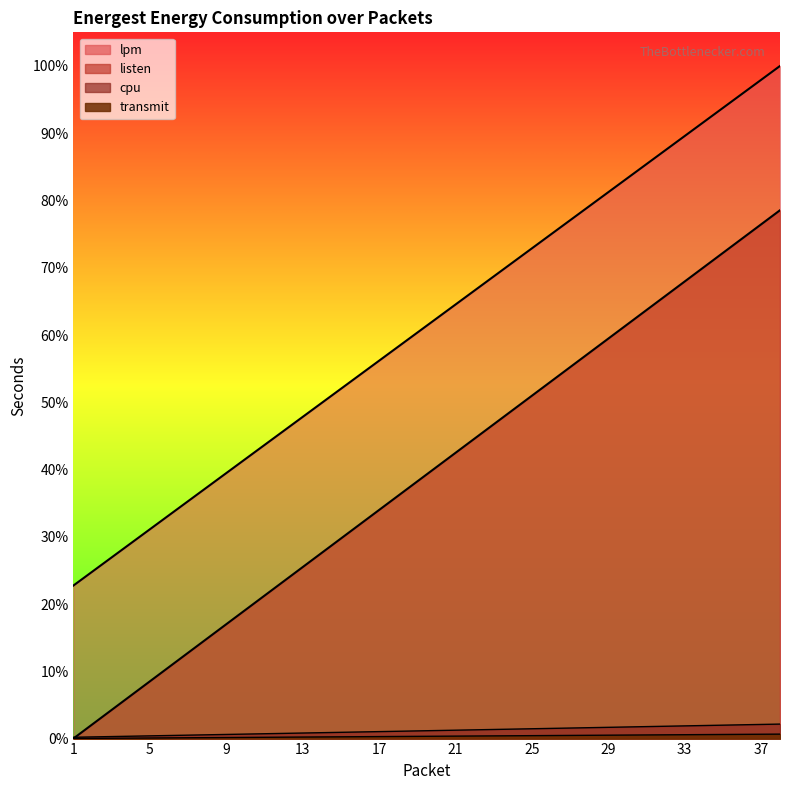

How many lines are shown in the chart?

4